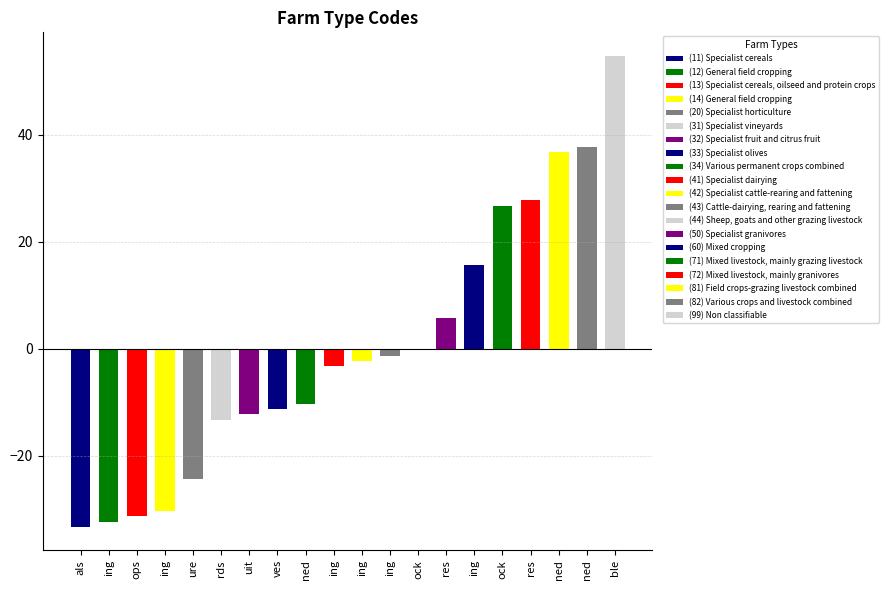

Are the bars horizontal?

No